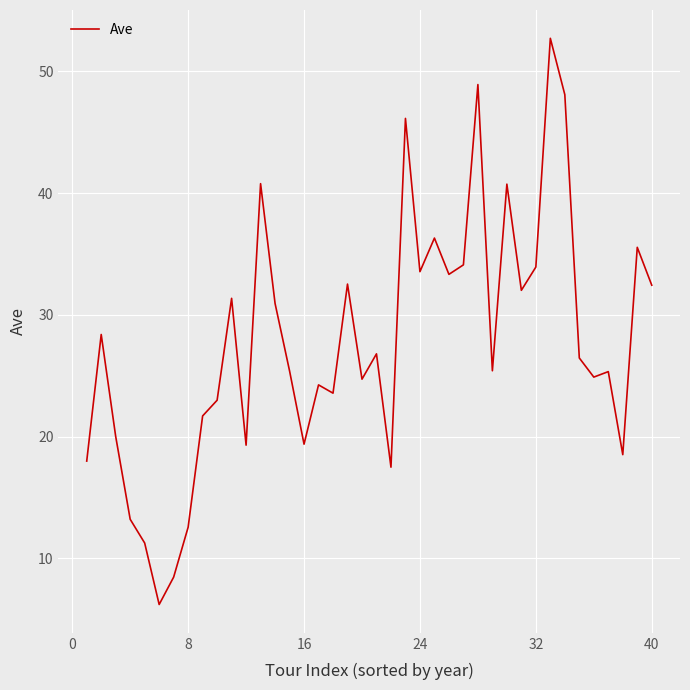

What is the smallest value displayed?

6.2